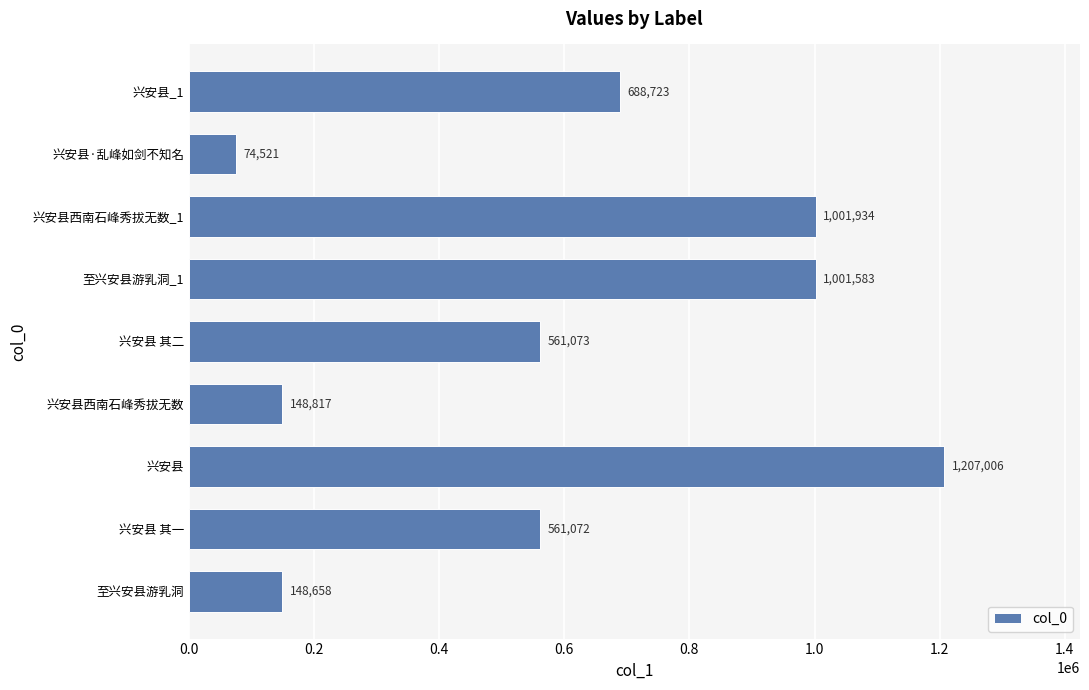

Rank the categories by value from highest to lowest.

兴安县, 兴安县西南石峰秀拔无数_1, 至兴安县游乳洞_1, 兴安县_1, 兴安县 其二, 兴安县 其一, 兴安县西南石峰秀拔无数, 至兴安县游乳洞, 兴安县·乱峰如剑不知名